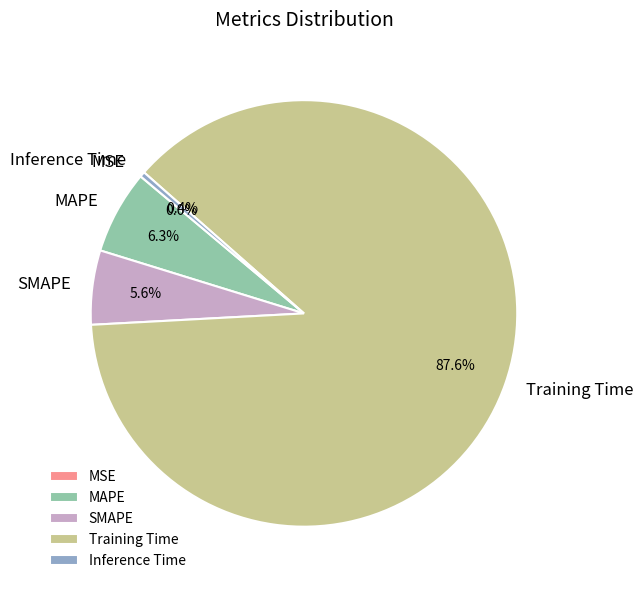

What is the total percentage of Training Time and MAPE?

94.0%